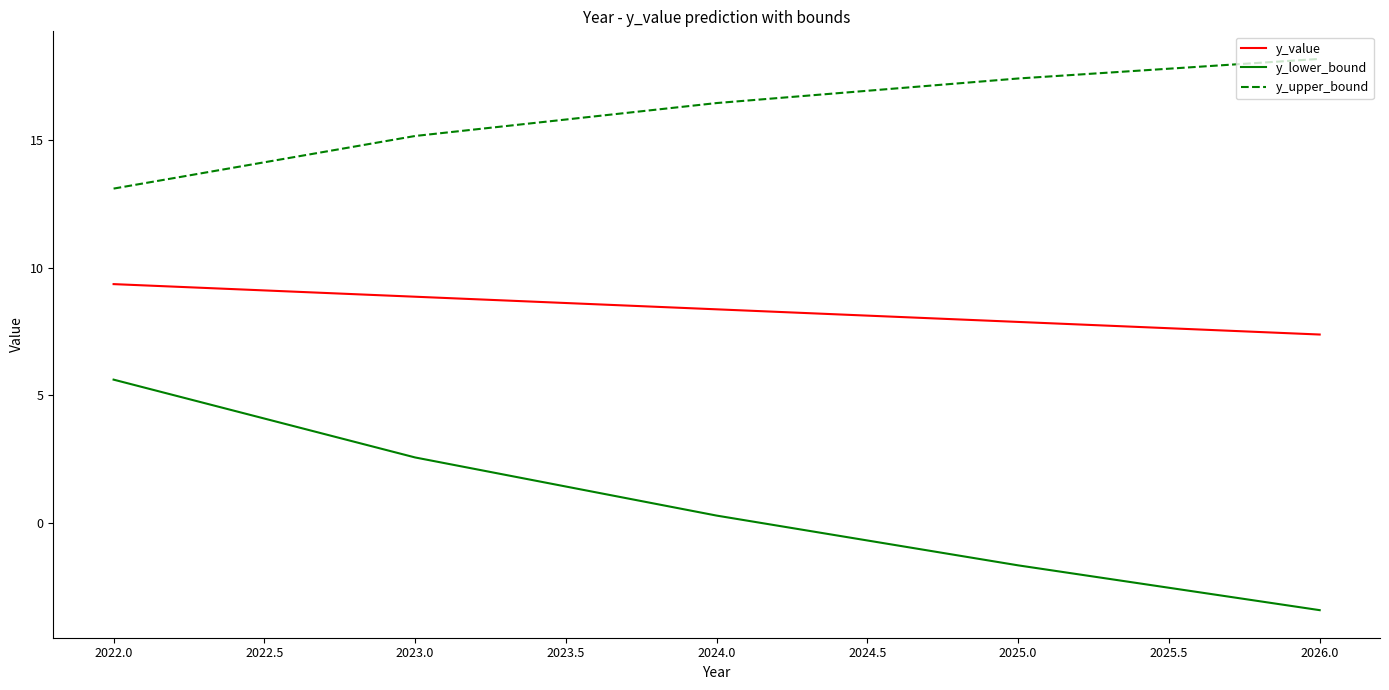

What position from the left is 2025.0?

4